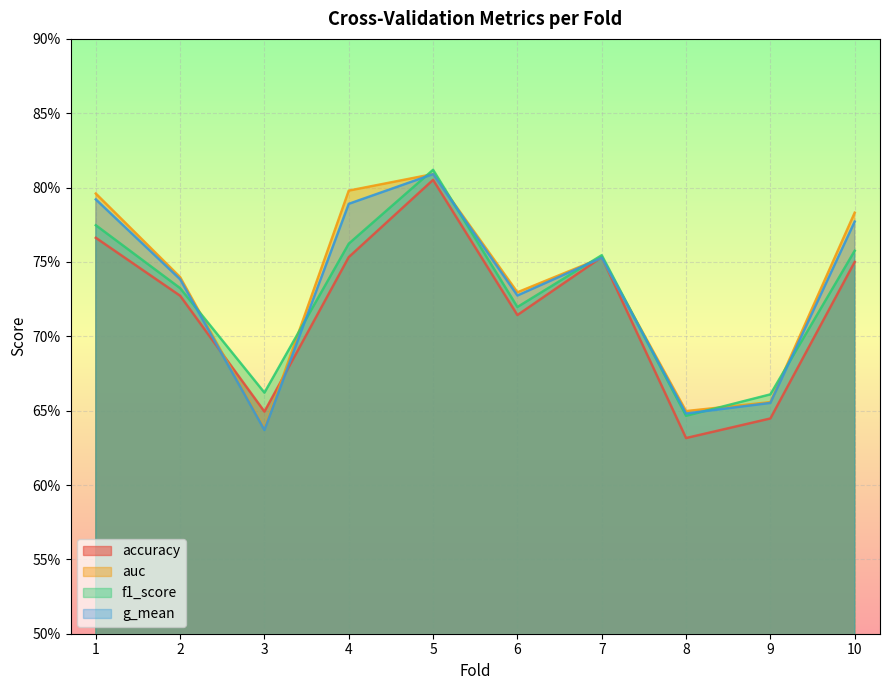

Which series has the largest total across all categories?

auc